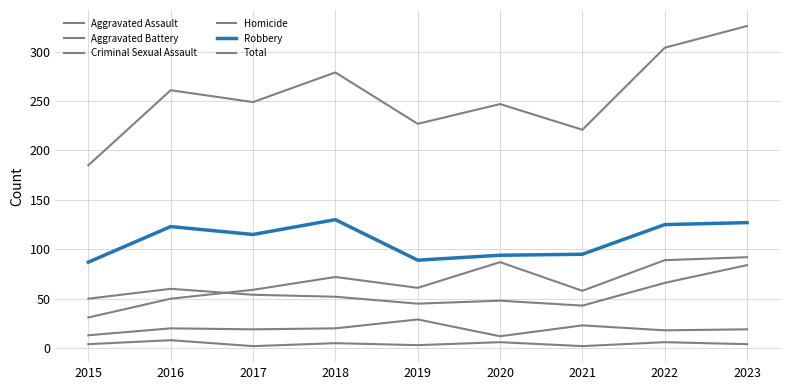

Read the Robbery value at 2019.

89